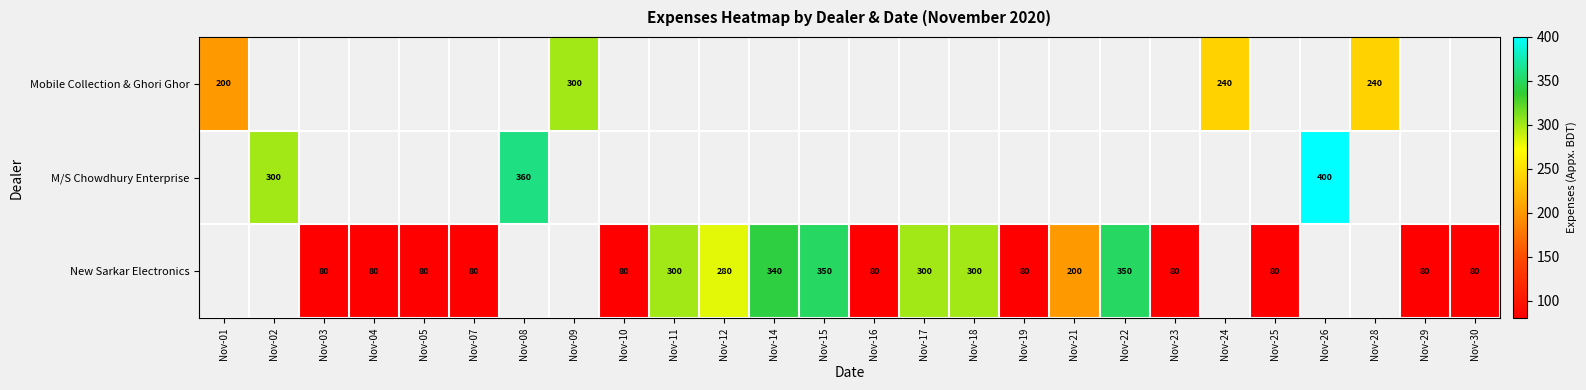

What is the sum of the New Sarkar Electronics values at Nov-18 and Nov-22?

650